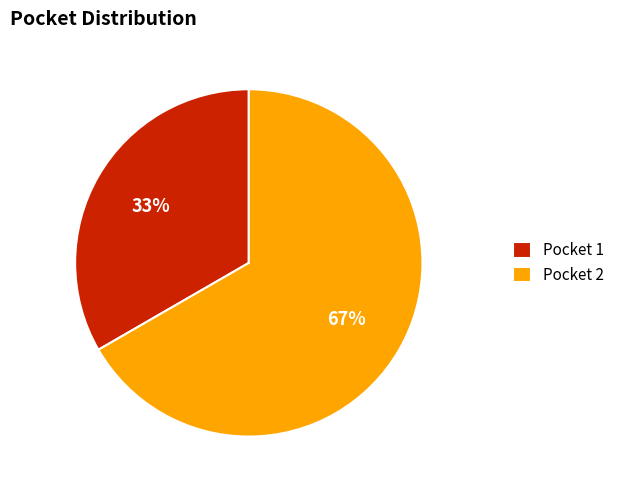

What is the ratio of the value at Pocket 2 to the value at Pocket 1?

2.0